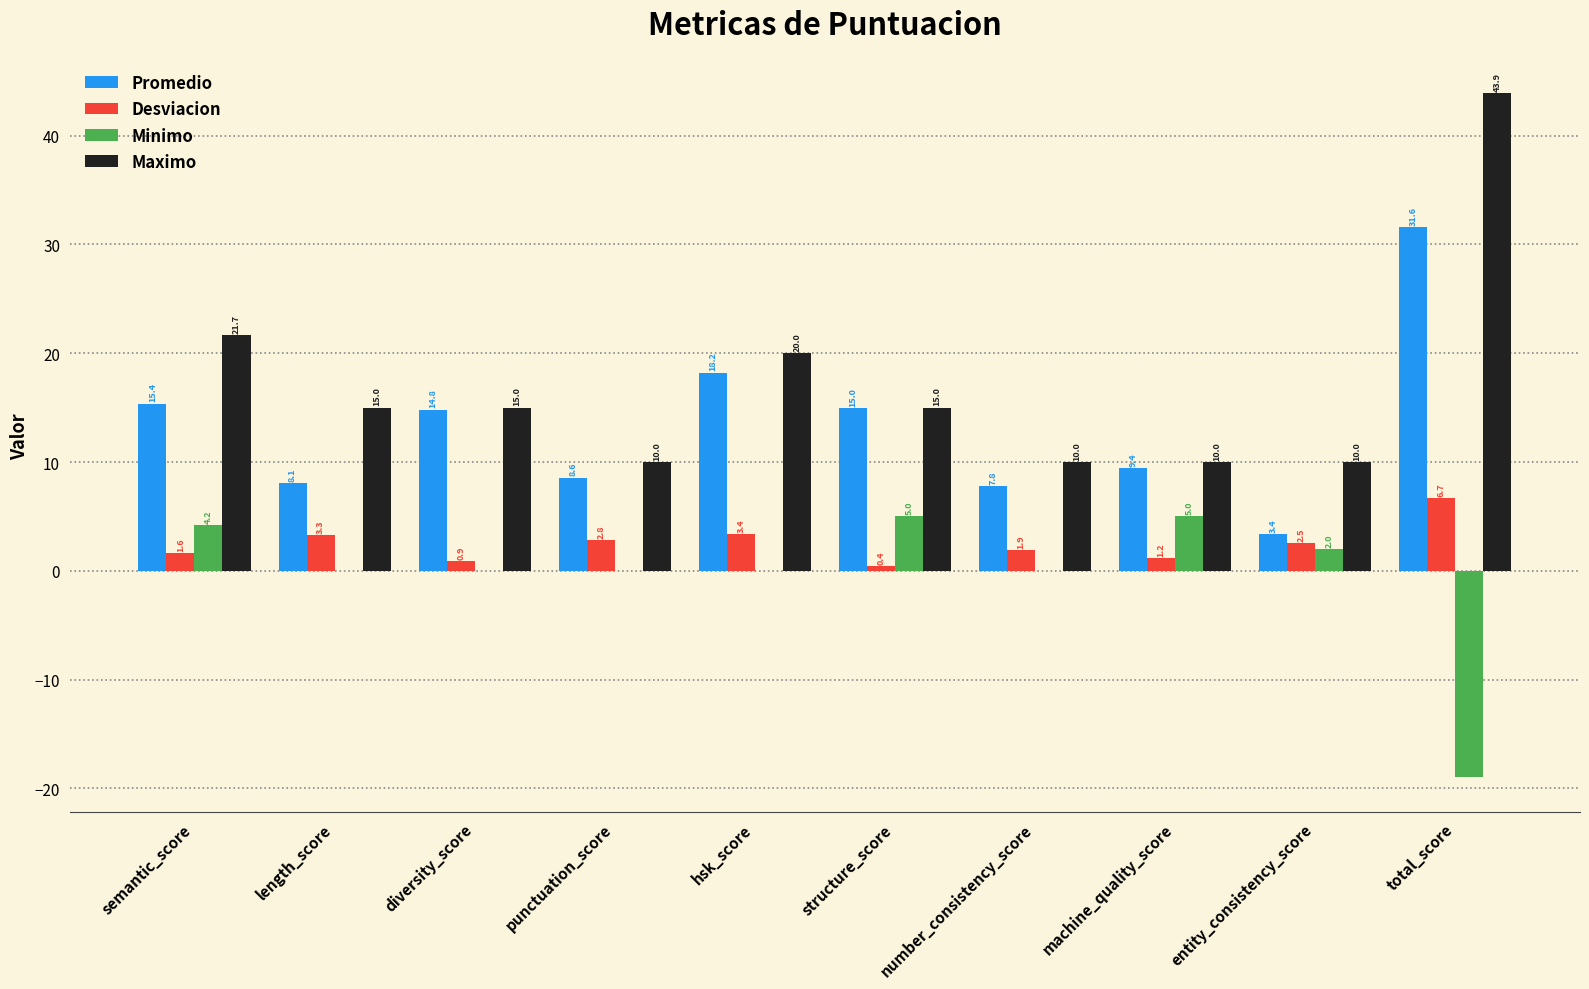

At which category is the sum across all series the highest?

total_score